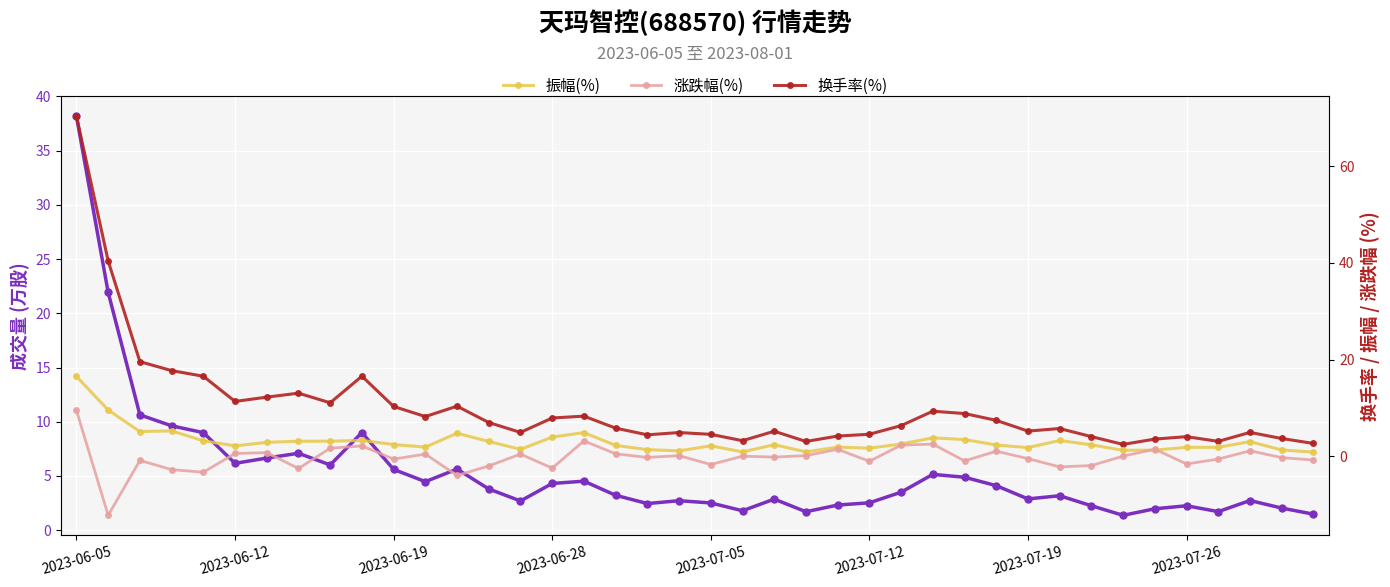

Count the number of data series in this chart.

4